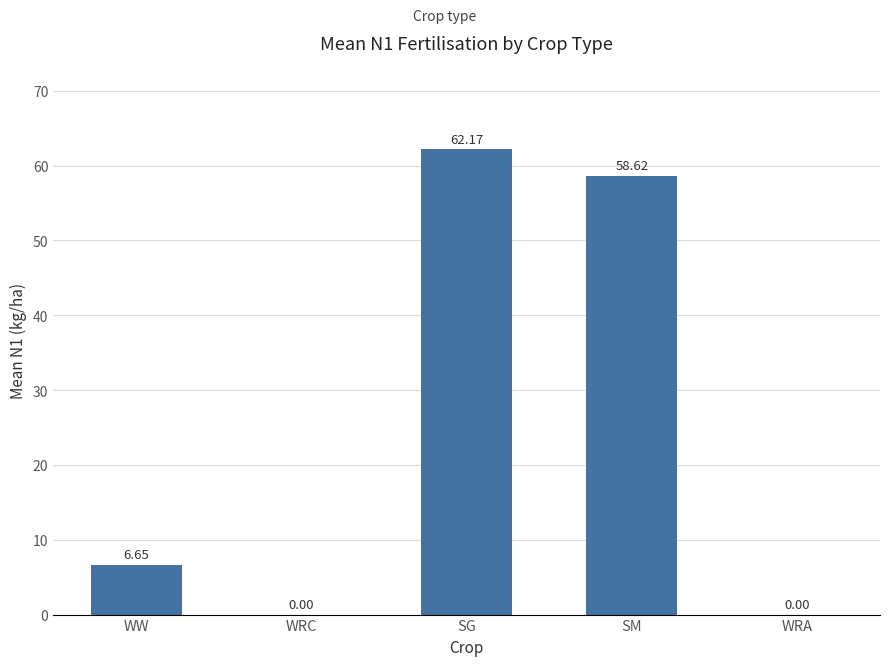

What is the difference between the values at WRC and SM?

58.6